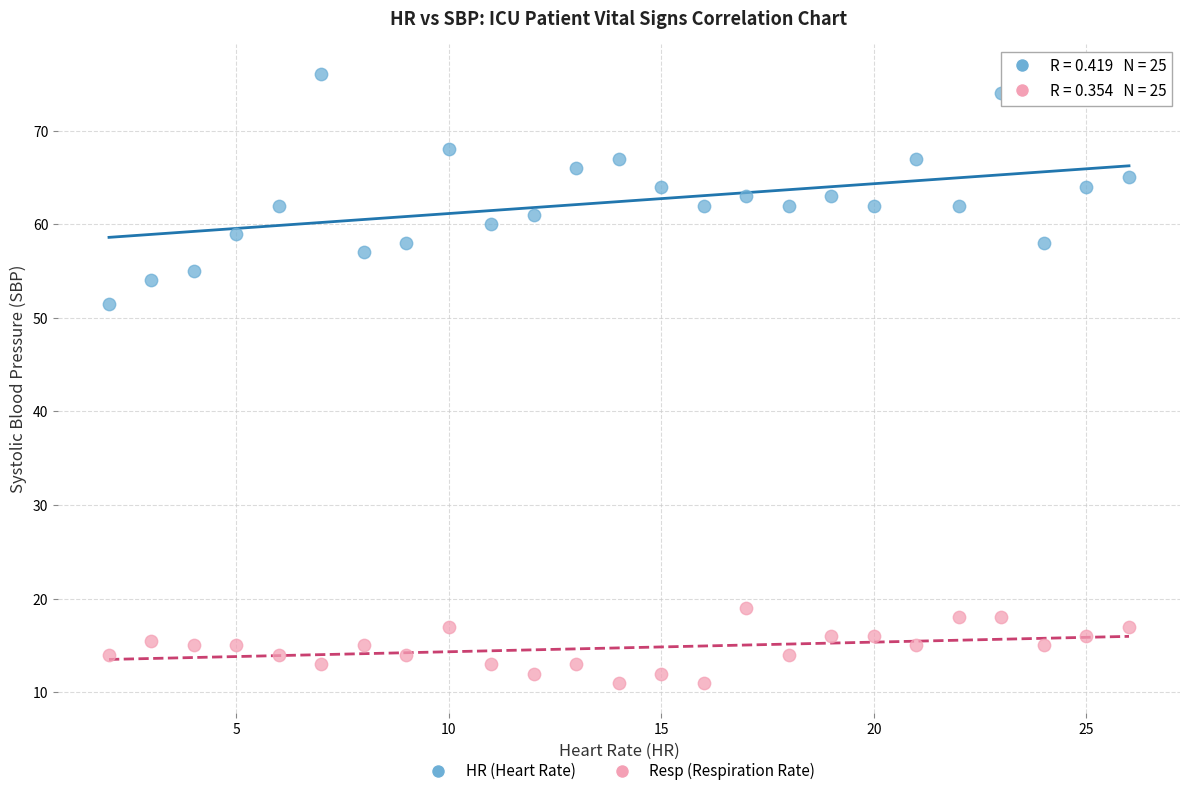

Which series contains the highest Y value?

HR (Heart Rate)